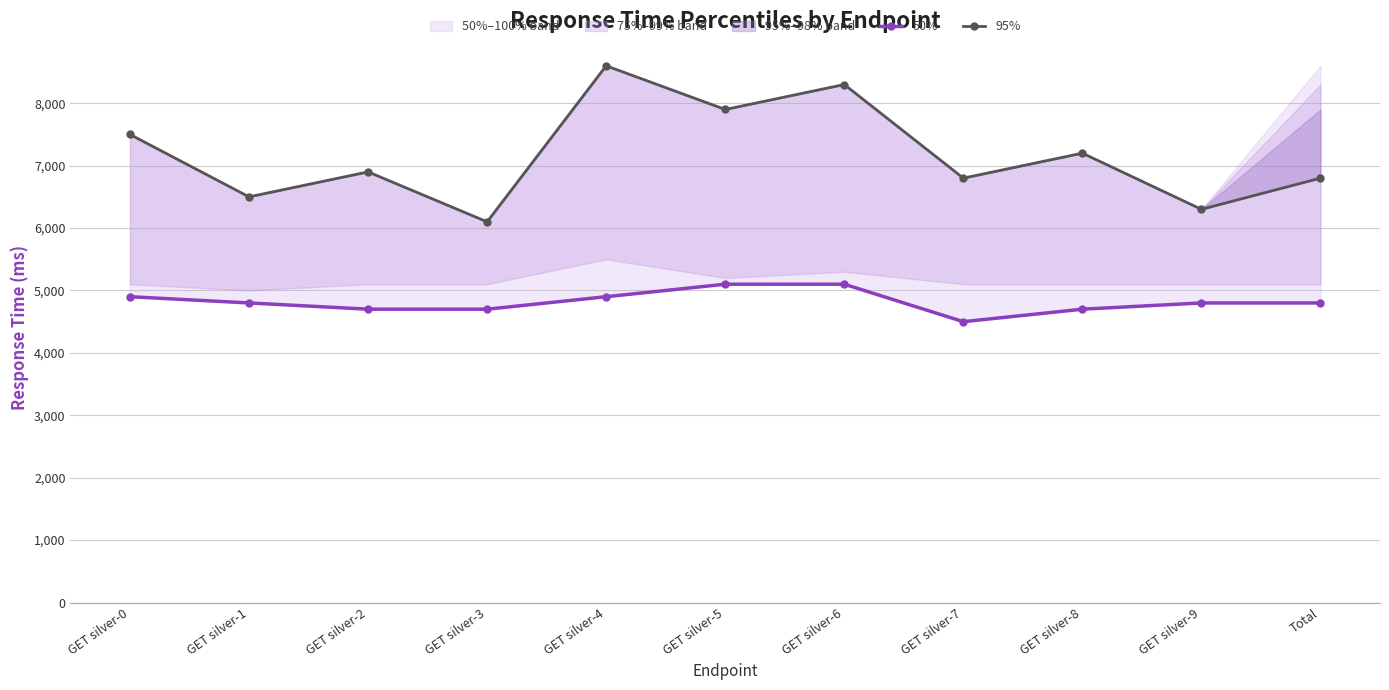

True or false: 95% has a value of 1827 at GET silver-1.

False